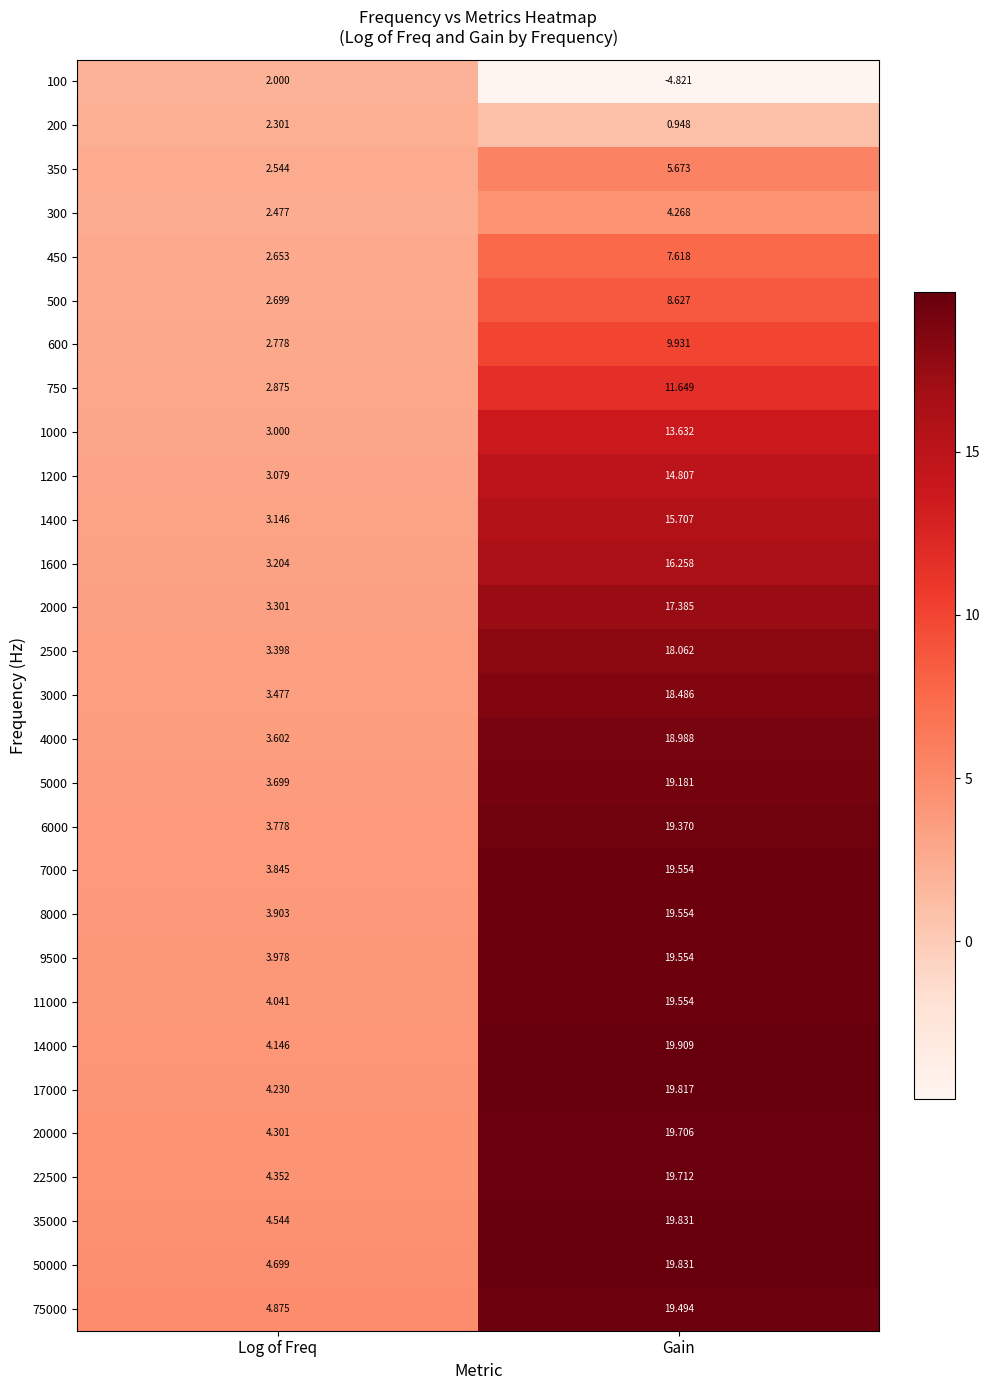

At which label does 35000 reach its minimum?

Log of Freq